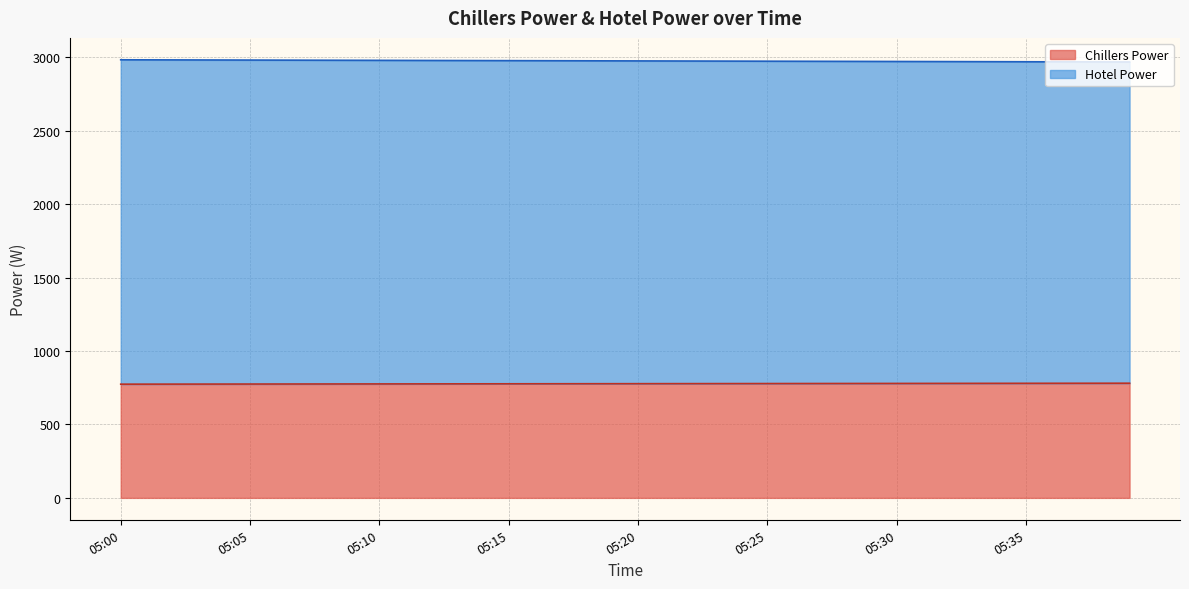

How many lines are shown in the chart?

2